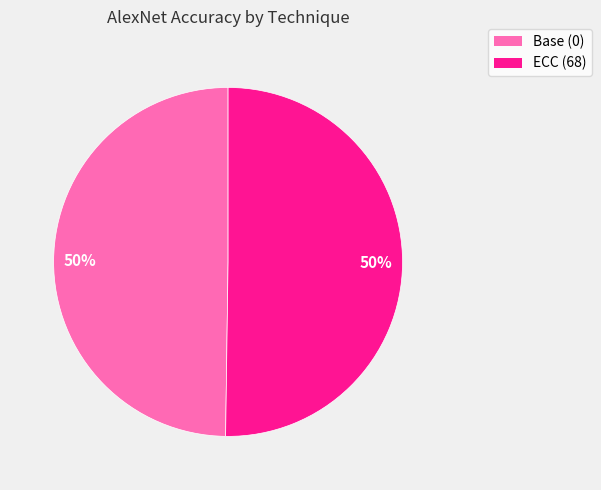

True or false: ECC (68) accounts for 65% of the total.

False